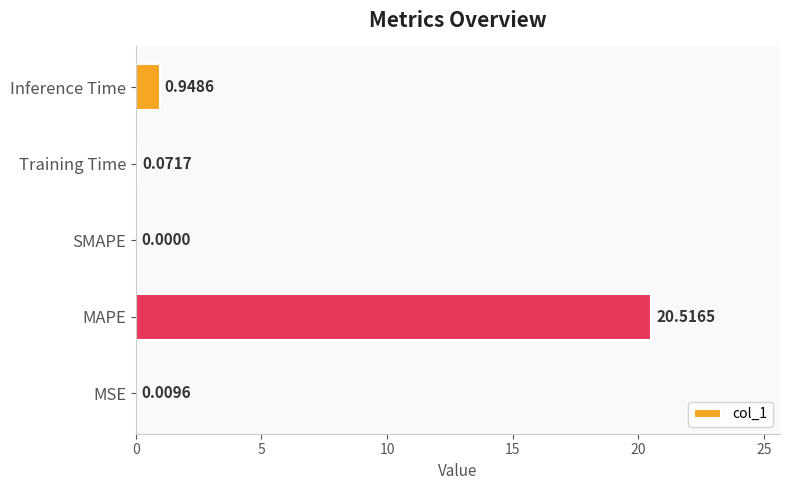

Between Inference Time and SMAPE, which is larger?

Inference Time